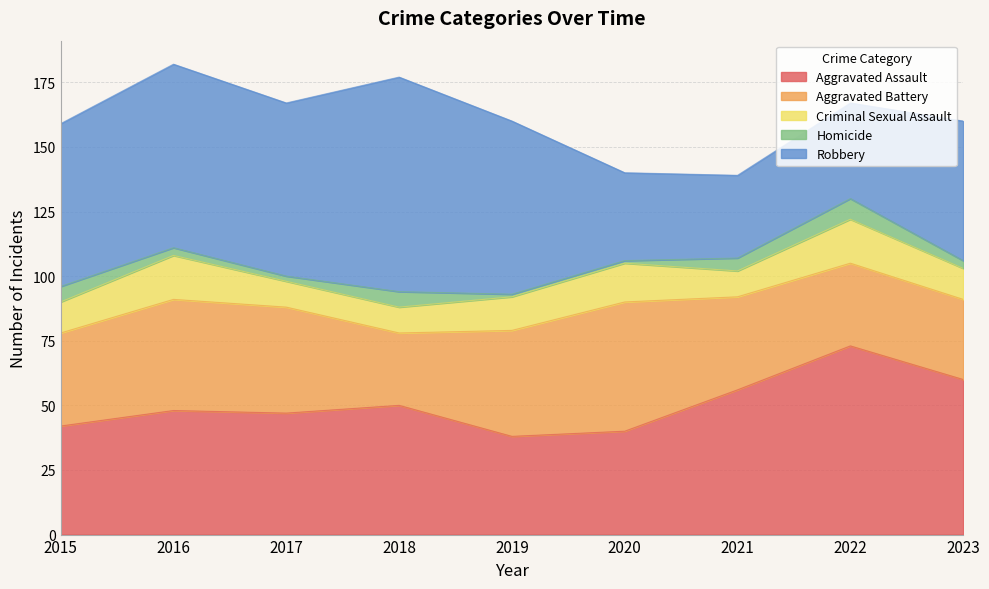

What is the average value of the Homicide series?

4